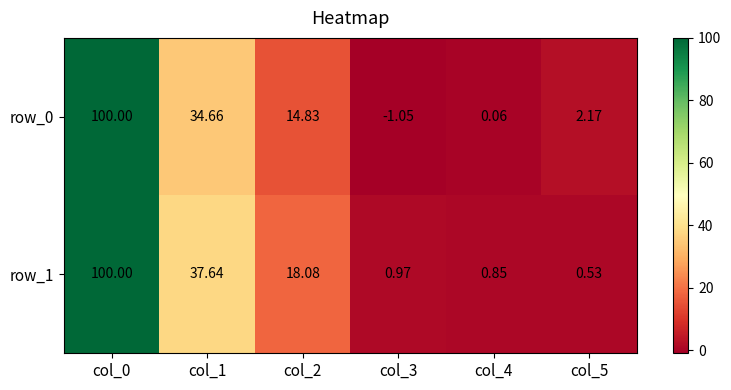

What is the average value of the row_0 series?

25.1